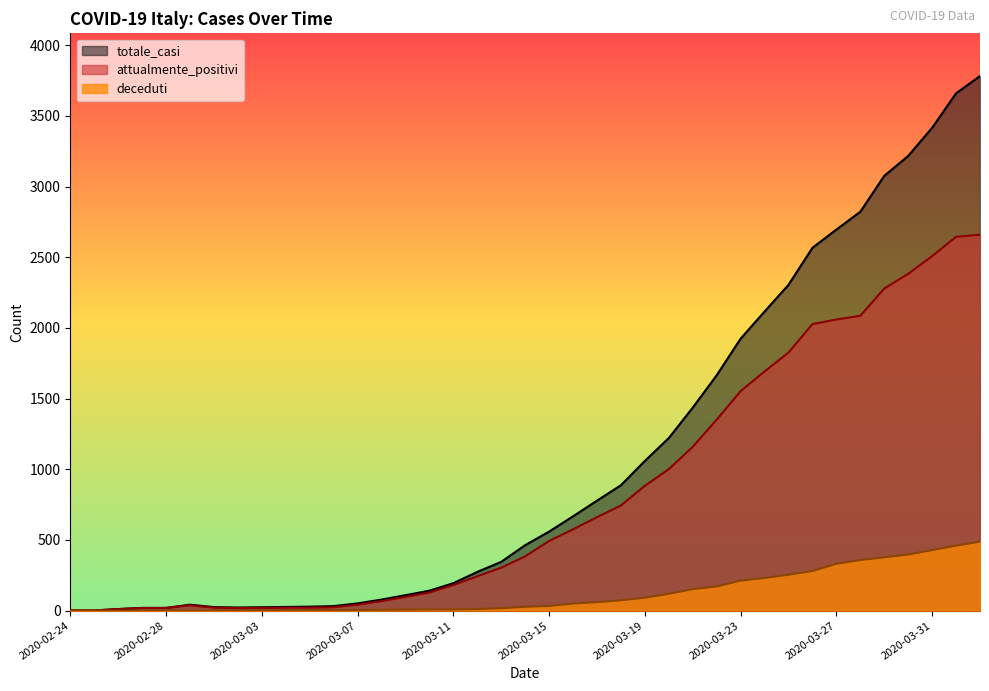

Which category has the lowest value across all series?

2020-02-24